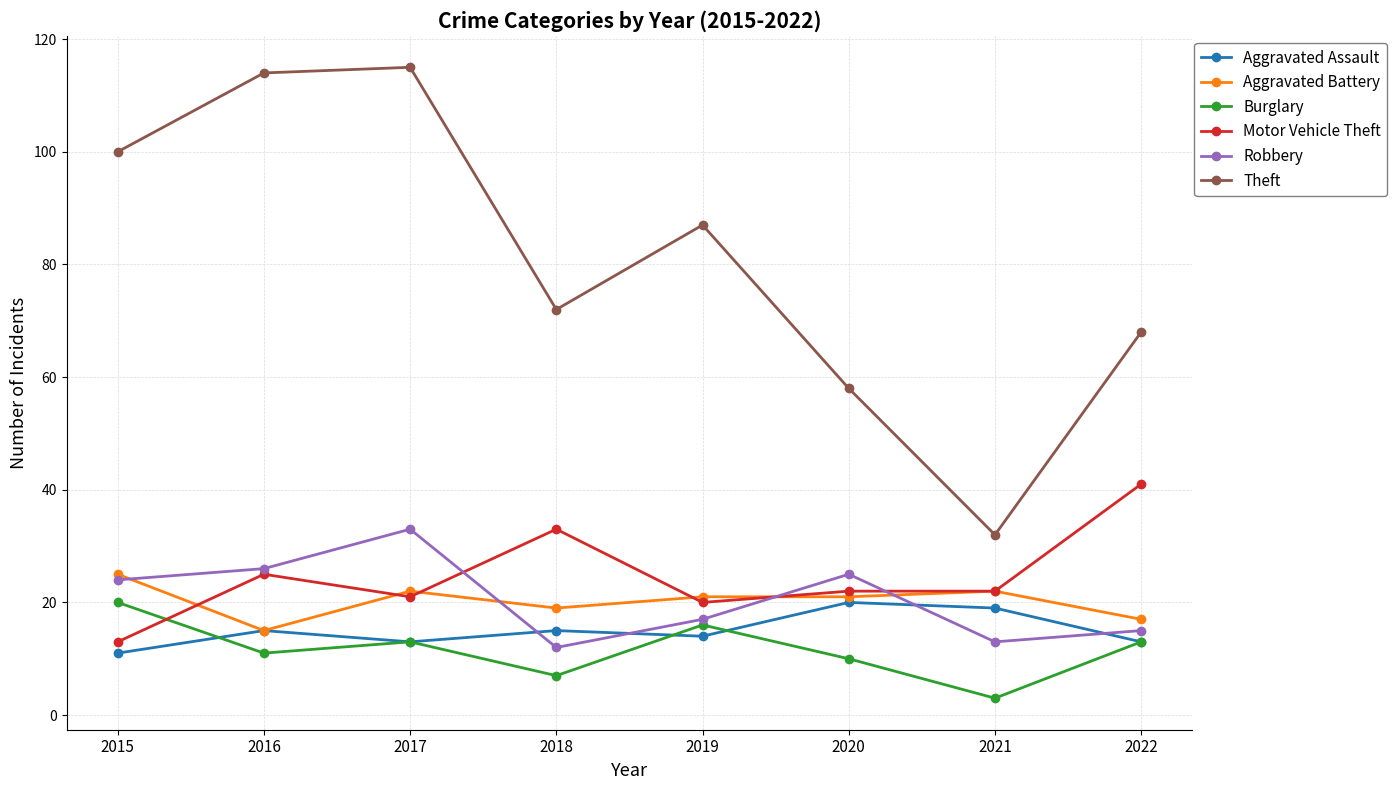

Does the chart have visible grid lines?

Yes